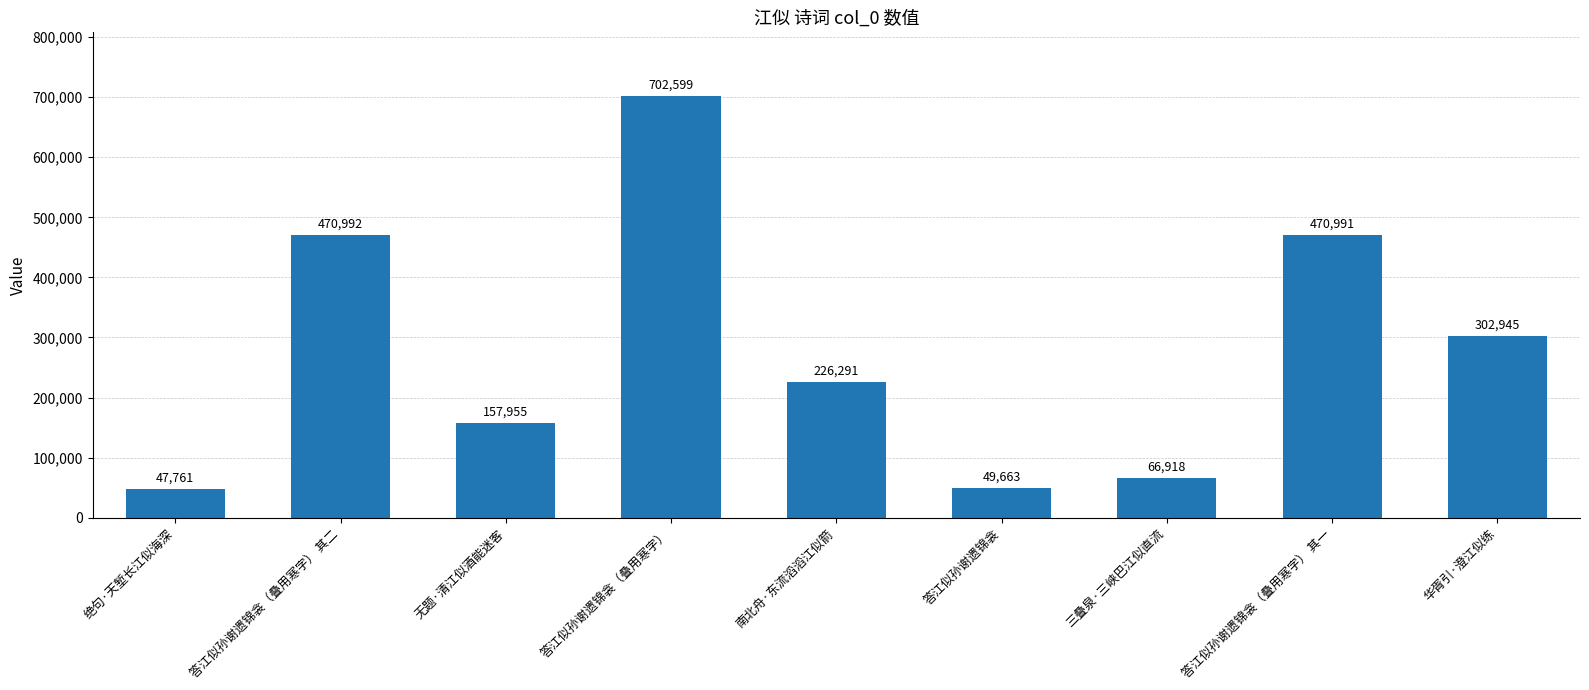

What is the sum of the values at 答江似孙谢遗锦衾 and 南北舟·东流滔滔江似箭?

275954